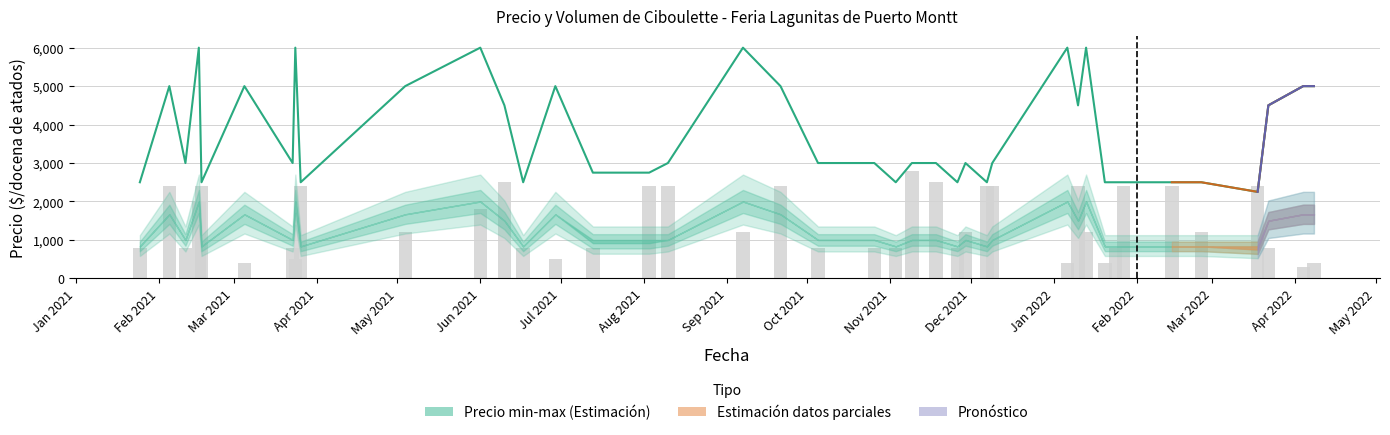

Where does the data first go above 3000?

Feb 2021